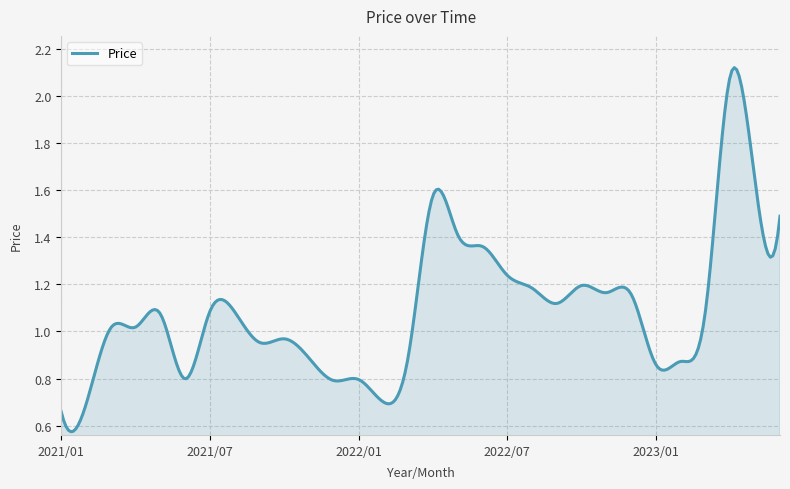

List the labels in order of value, smallest first.

2021/01, 2021/02, 2022/02, 2021/12, 2022/01, 2021/06, 2023/01, 2023/02, 2021/11, 2022/03, 2021/09, 2021/10, 2021/03, 2021/04, 2021/05, 2021/08, 2021/07, 2023/03, 2022/09, 2022/12, 2022/11, 2022/08, 2022/10, 2022/07, 2022/06, 2022/05, 2023/06, 2022/04, 2023/05, 2023/04